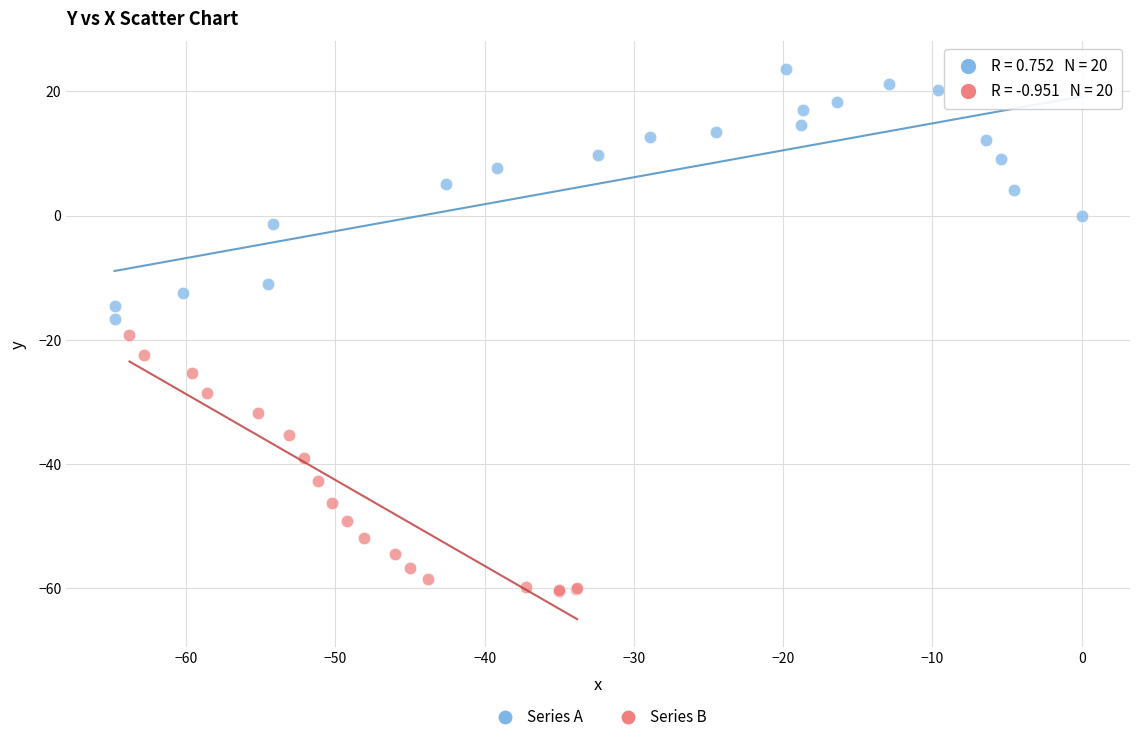

Which series reaches the minimum Y coordinate?

Series B